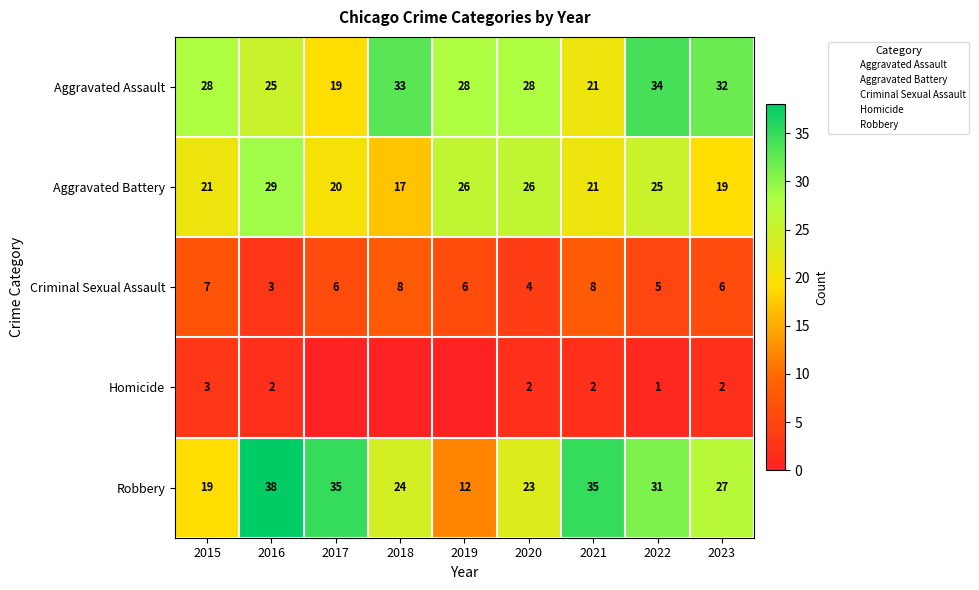

What is the difference between the highest and lowest values at 2023?

30